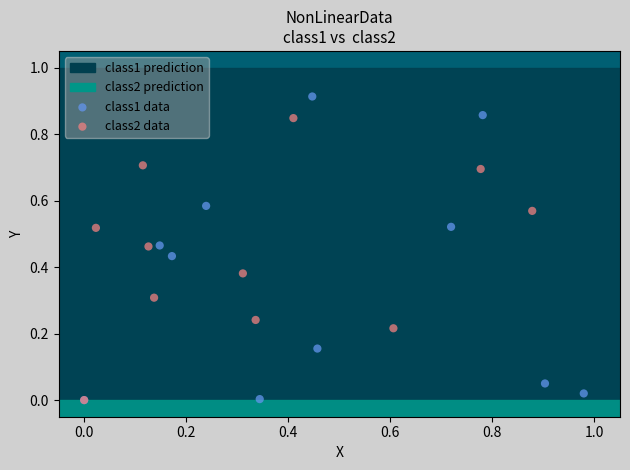

Which series has the widest spread of Y values?

class1 data